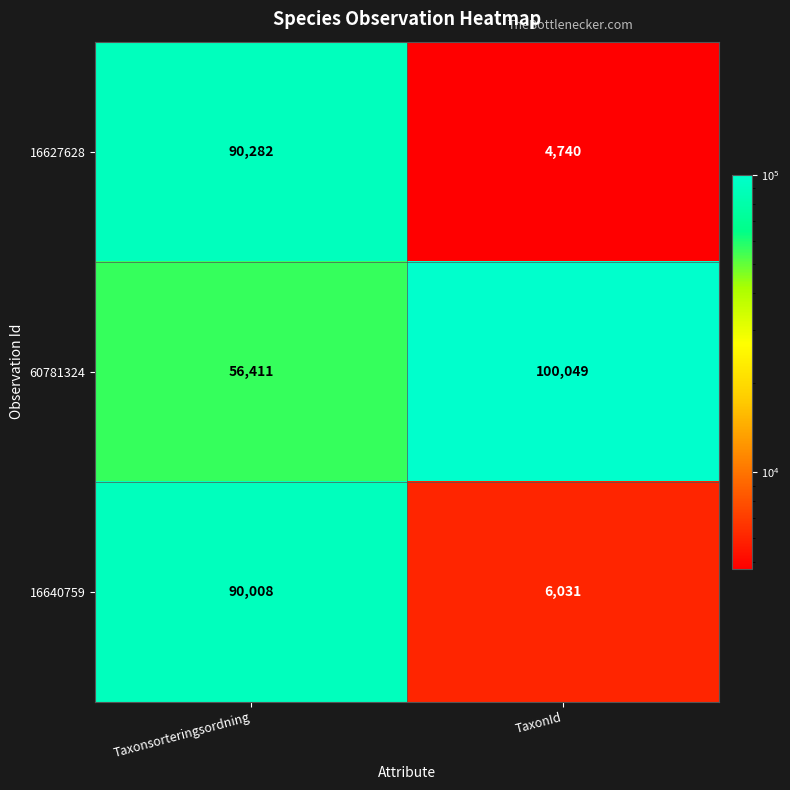

What is the difference between the maximum and minimum values in the 16627628 series?

85542